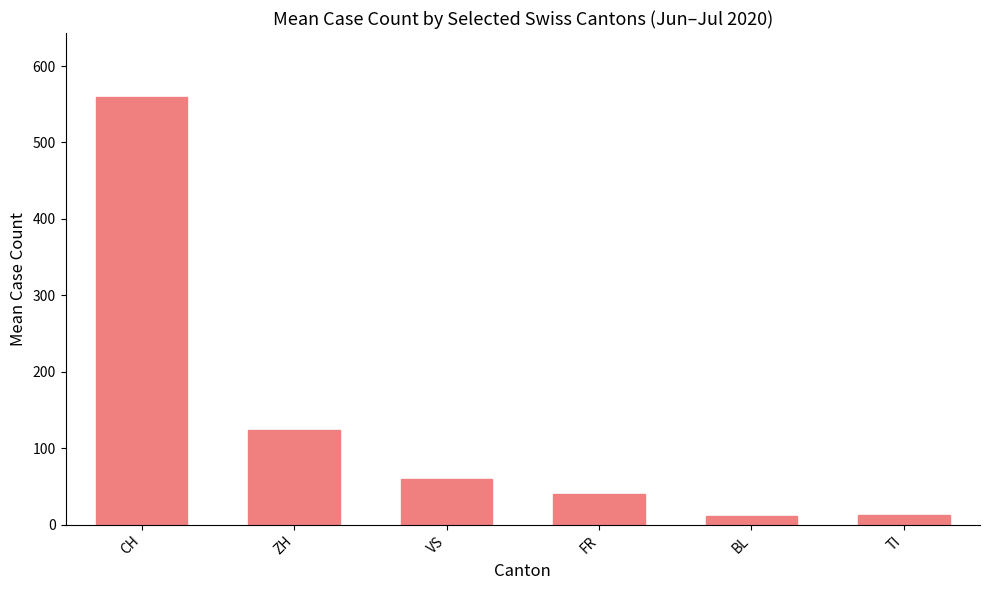

How many bars are there in total?

6